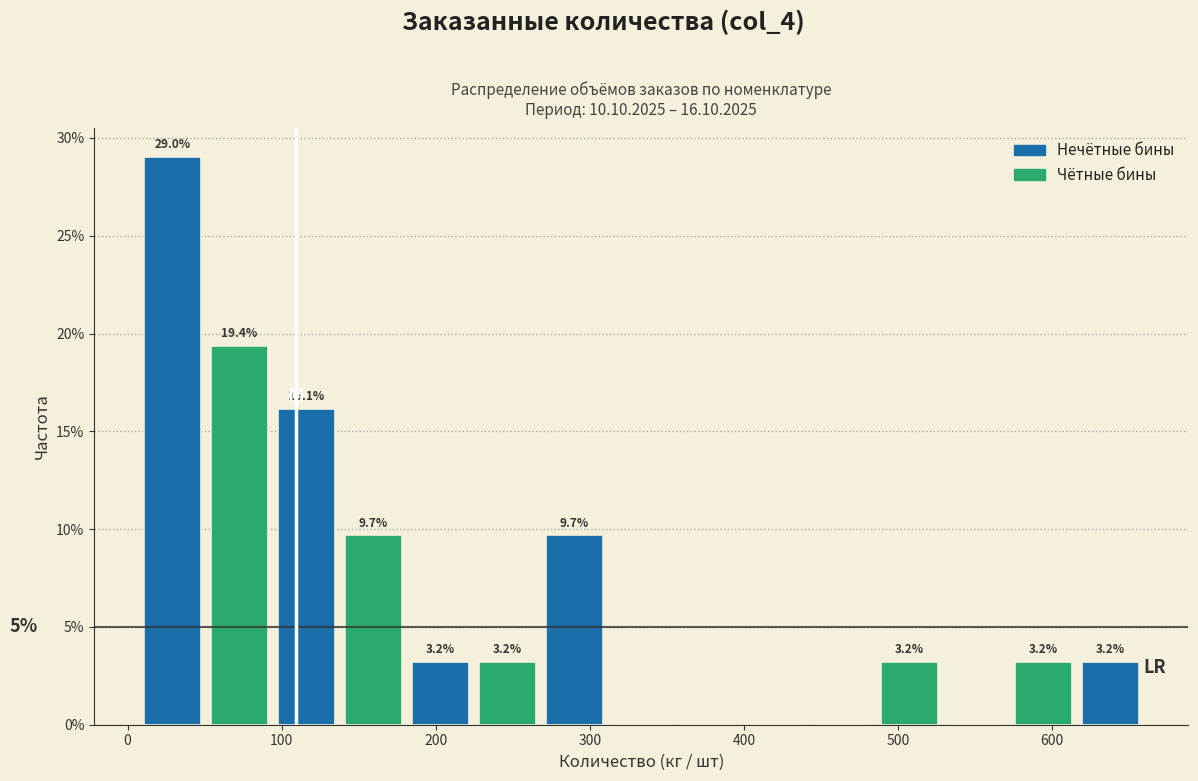

Which range on the x-axis has the tallest bar?

10 to 50